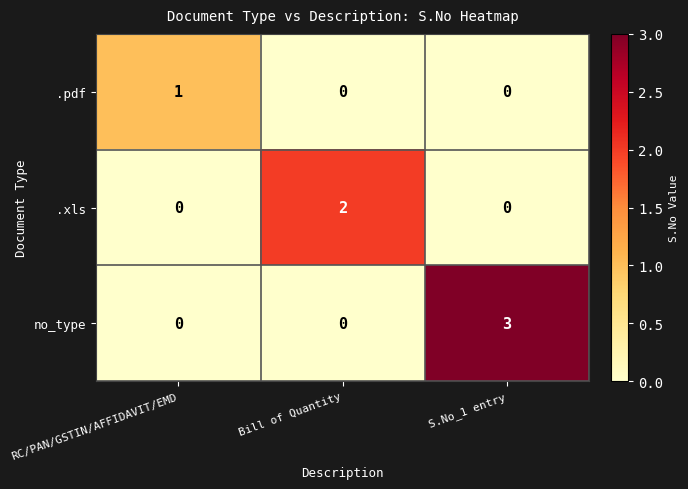

Count the .pdf values in the range 0 to 1.

3